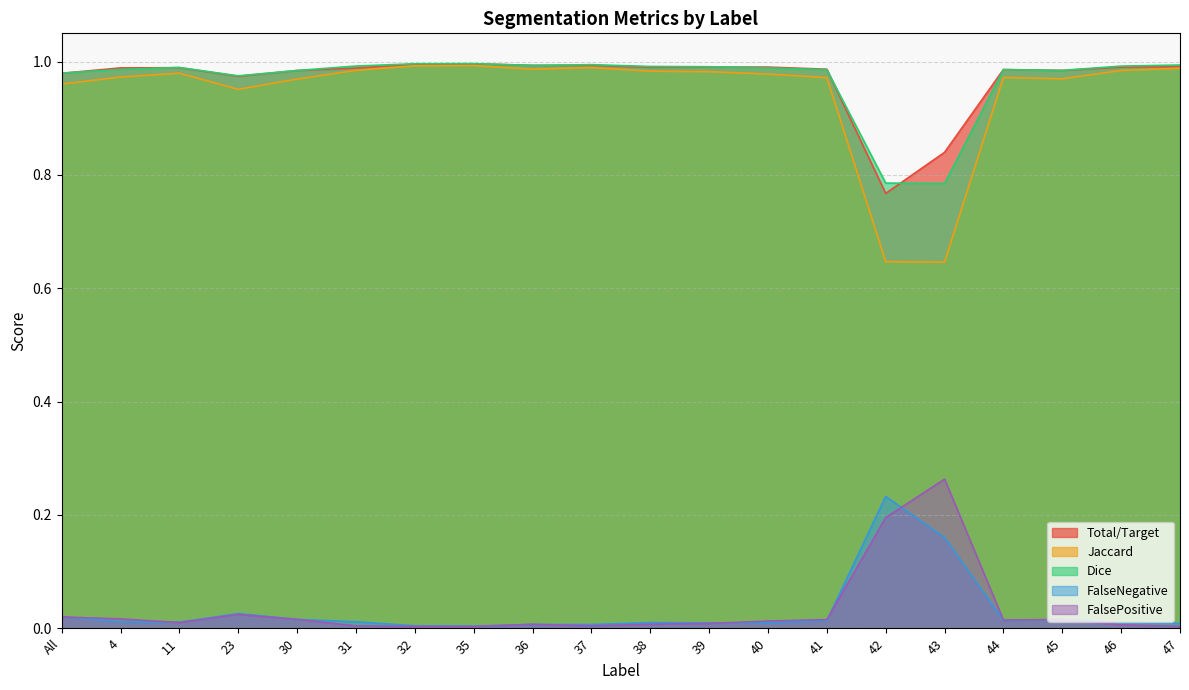

Which series has the largest total across all categories?

Total/Target